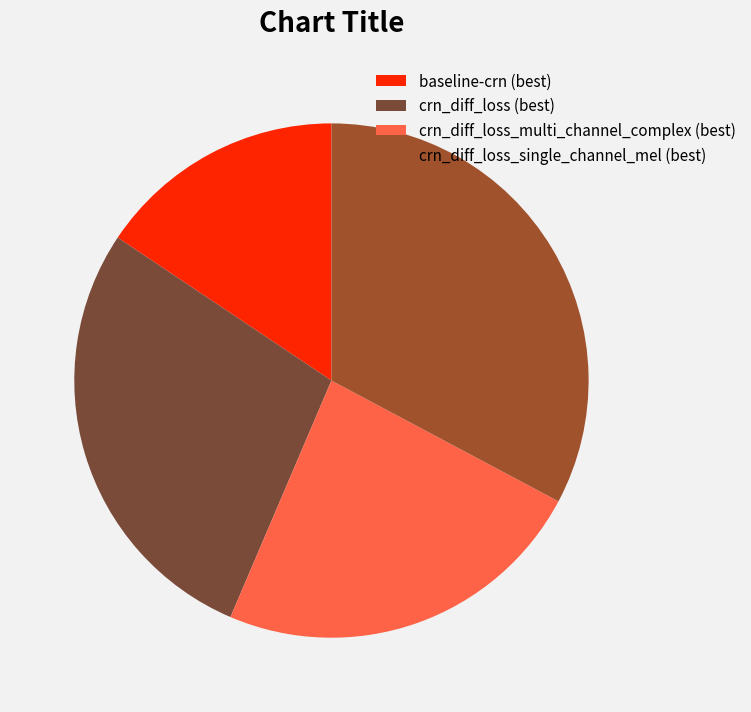

How many slices are in this pie chart?

4